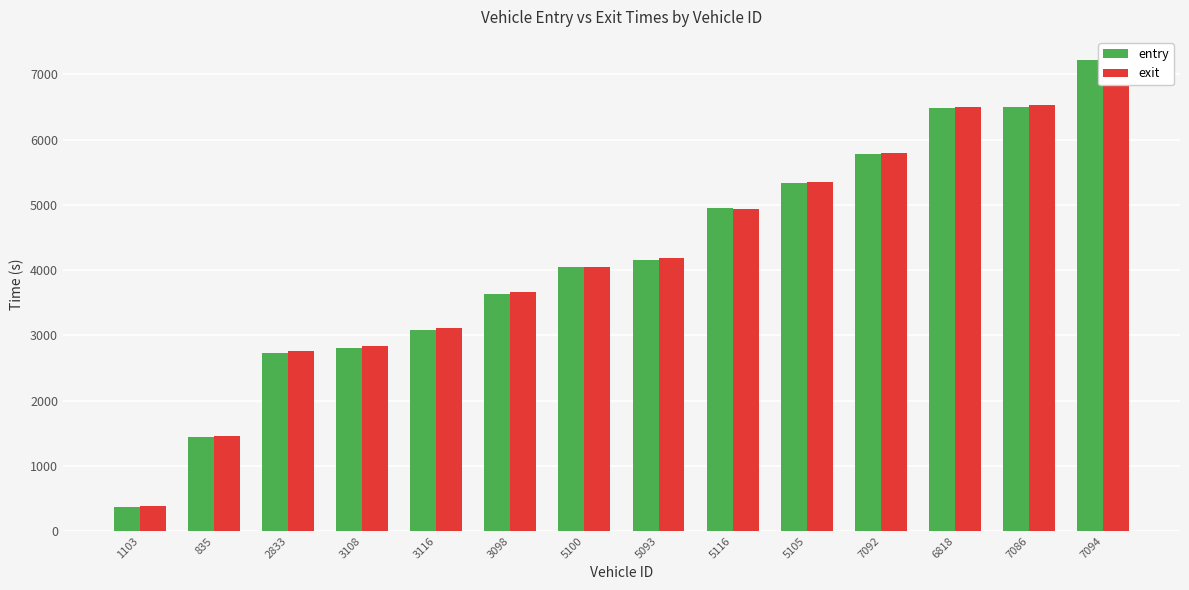

What is the difference between the entry values at 6818 and 7094?

730.7